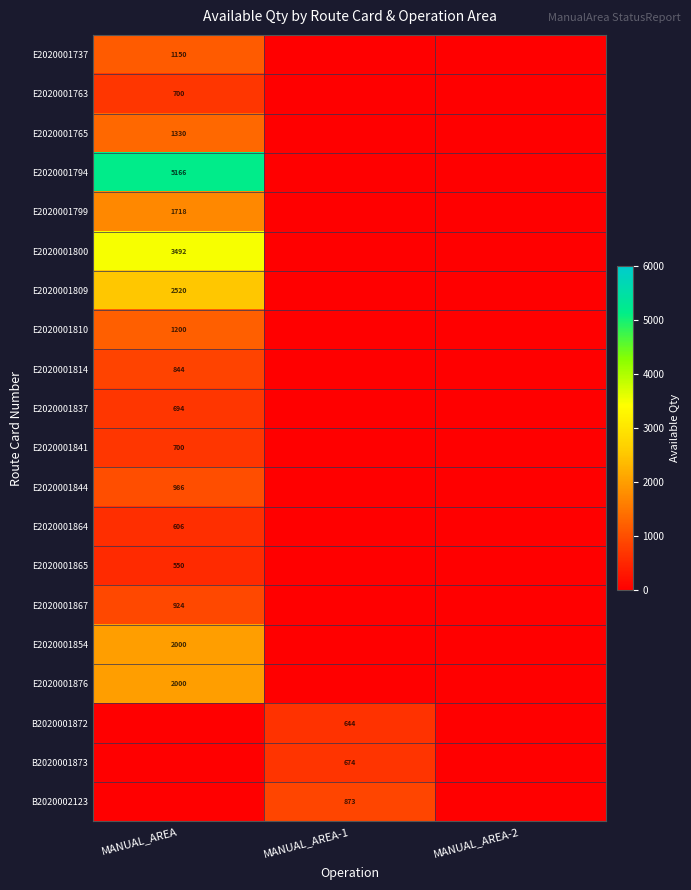

At which category does the chart reach its minimum across all series?

MANUAL_AREA-1